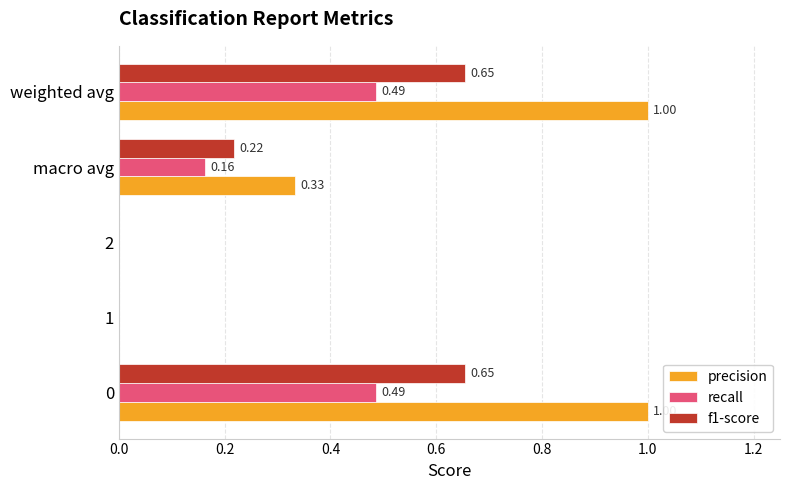

Is the value of recall at weighted avg greater than the value of precision at macro avg?

Yes